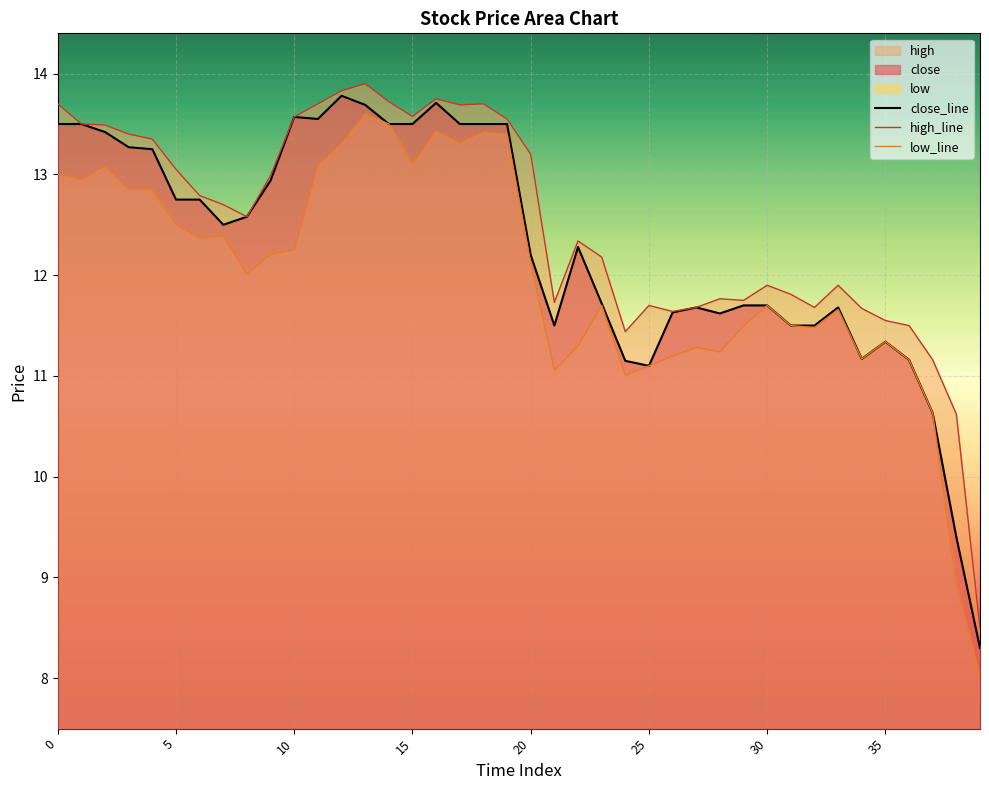

How many data points in high_line are less than 12?

17